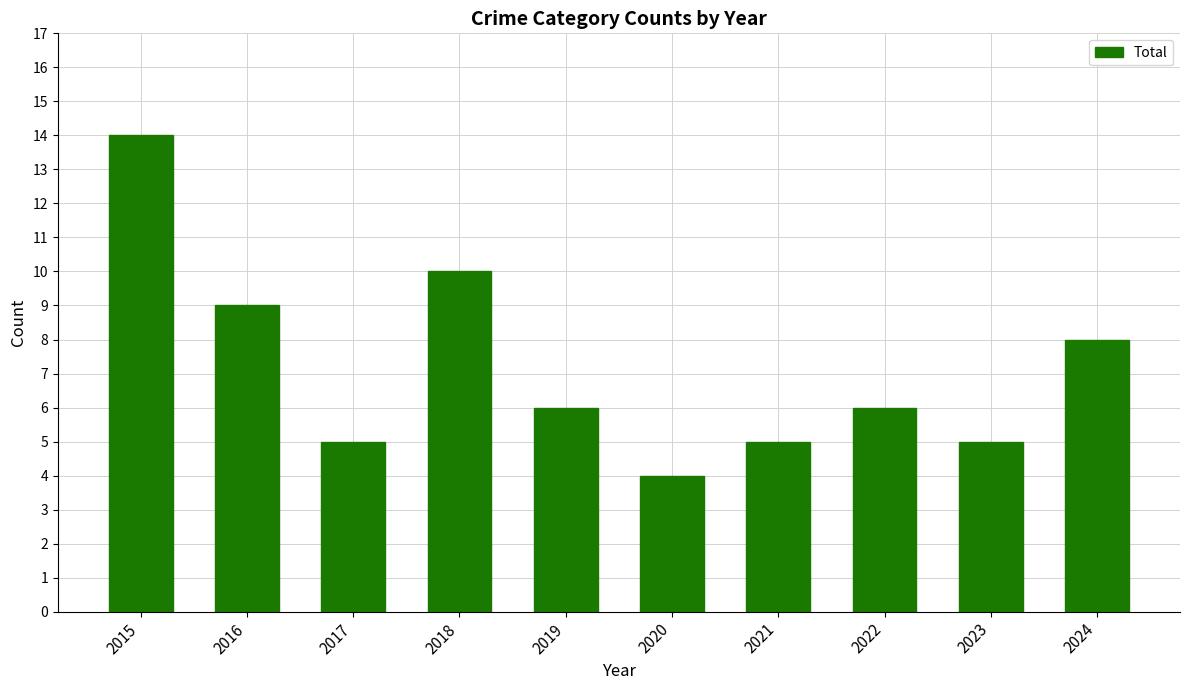

How many bars are there in total?

10